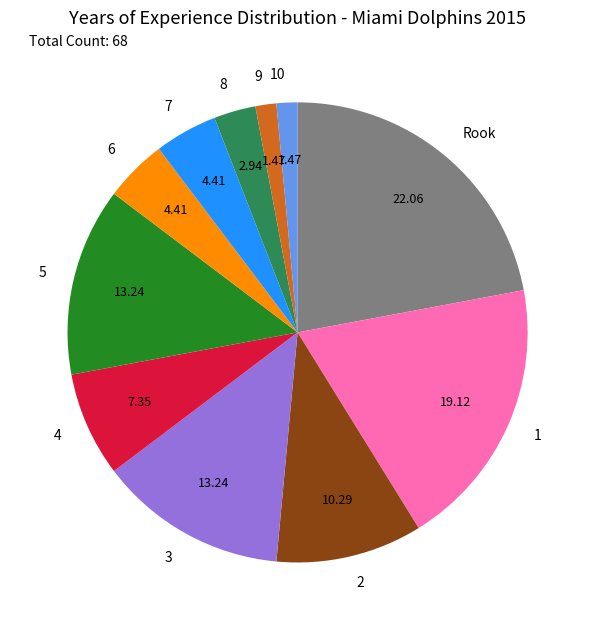

Does 4 account for over 50% of the chart?

No